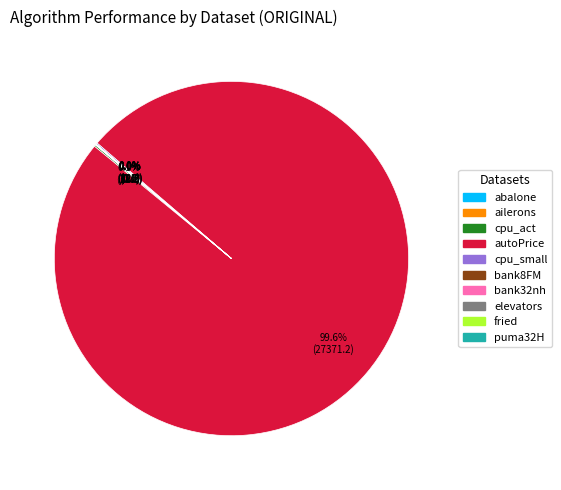

To the nearest percent, what is the average slice percentage?

10%